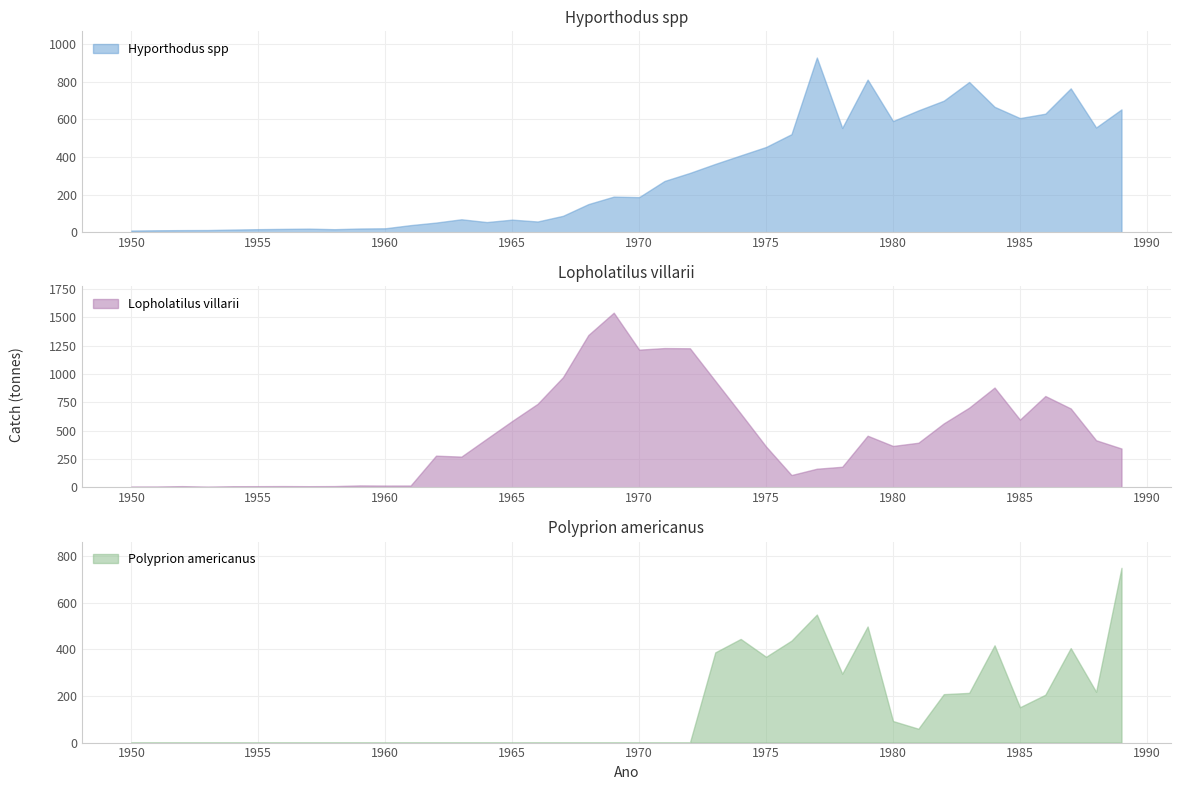

Reading left to right, list all the values displayed in this chart.

Hyporthodus spp: 1950=9.2	1951=10.7	1952=11.5	1953=12.0	1954=14.5	1955=16.5	1956=18.1	1957=19.4	1958=16.4	1959=20.1	1960=21.3	1961=38.1	1962=51.6	1963=69.2	1964=54.3	1965=67.3	1966=57.4	1967=87.5	1968=149.8	1969=189.7	1970=186.9	1971=272.9	1972=315.8	1973=363.7	1974=408.9	1975=453.8	1976=521.7	1977=929.4	1978=555.1	1979=812.1	1980=591.6	1981=648.3	1982=699.9	1983=799.3	1984=667.3	1985=607.3	1986=630.7	1987=765.3	1988=557.4	1989=653.6
Lopholatilus villarii: 1950=8.2	1951=8.4	1952=11.4	1953=7.4	1954=10.8	1955=11.1	1956=11.8	1957=10.9	1958=11.8	1959=17.7	1960=16.5	1961=16.9	1962=279.8	1963=271.5	1964=428.9	1965=585.5	1966=736.1	1967=971.2	1968=1342.7	1969=1539.4	1970=1213.8	1971=1227.7	1972=1226.0	1973=938.3	1974=651.3	1975=360.5	1976=109.1	1977=164.9	1978=182.0	1979=455.5	1980=365.4	1981=393.8	1982=564.3	1983=702.9	1984=879.9	1985=597.4	1986=805.3	1987=695.7	1988=415.6	1989=342.8
Polyprion americanus: 1950=0.0	1951=0.0	1952=0.0	1953=0.0	1954=0.0	1955=0.0	1956=0.0	1957=0.0	1958=0.0	1959=0.0	1960=0.0	1961=0.0	1962=0.0	1963=0.0	1964=0.0	1965=0.0	1966=0.0	1967=0.0	1968=0.0	1969=0.0	1970=0.0	1971=0.0	1972=0.0	1973=387.6	1974=445.3	1975=368.6	1976=438.0	1977=550.0	1978=295.9	1979=498.8	1980=92.5	1981=59.5	1982=208.1	1983=213.5	1984=417.8	1985=151.8	1986=205.6	1987=405.9	1988=218.3	1989=750.8